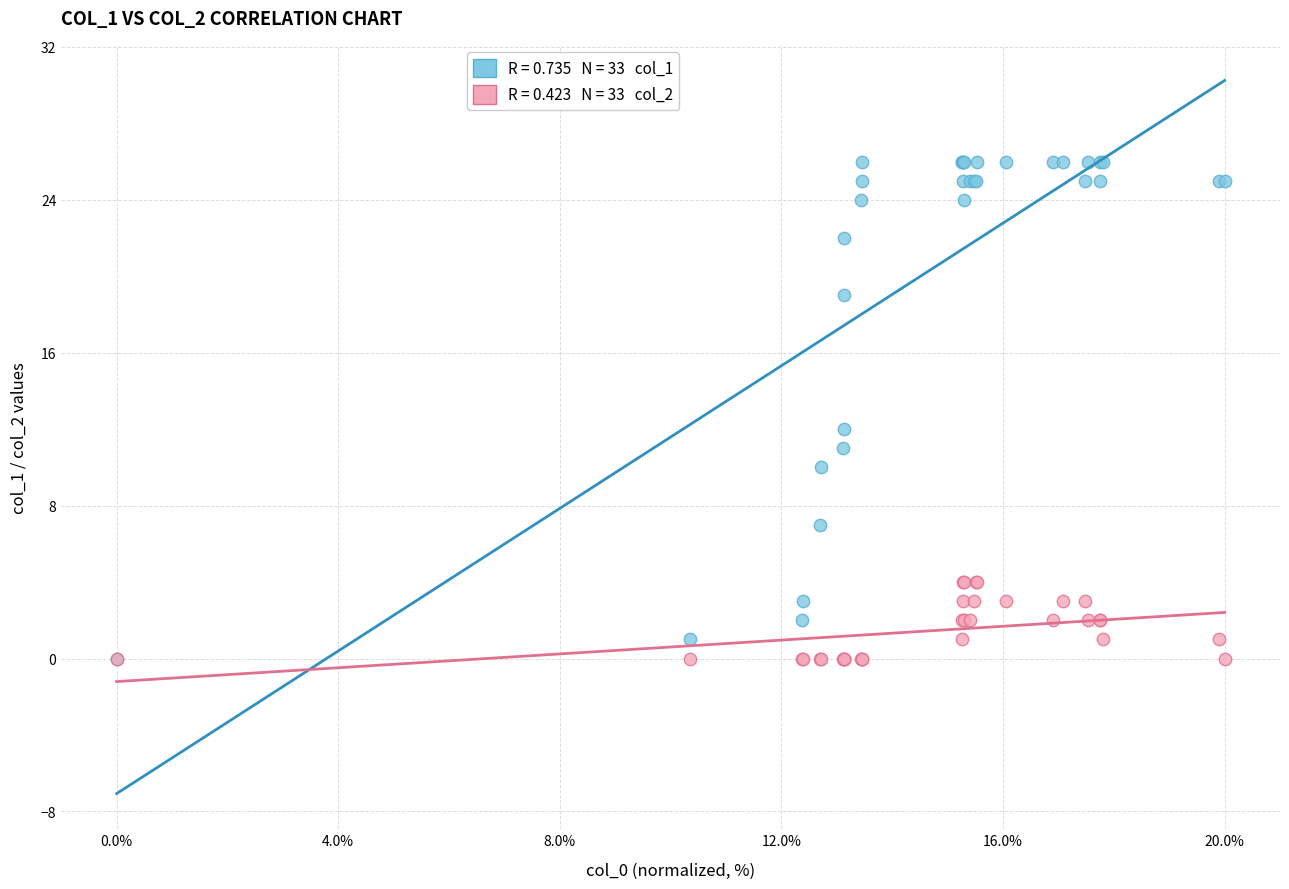

Across all series, what Y value is closest to 13?

12